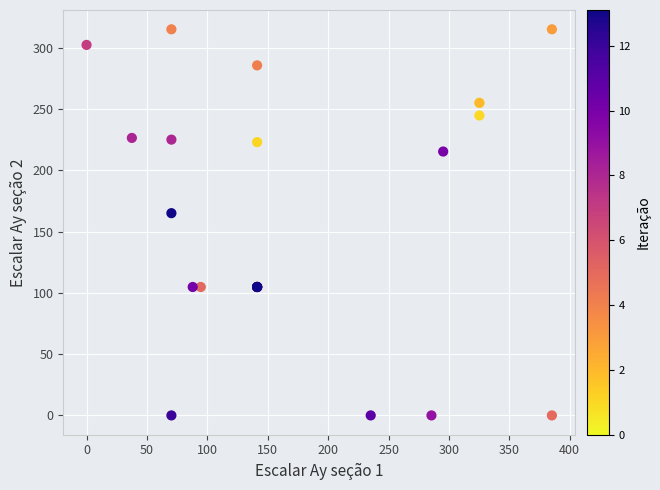

What Y value in the scatter plot is closest to 157?

165.0